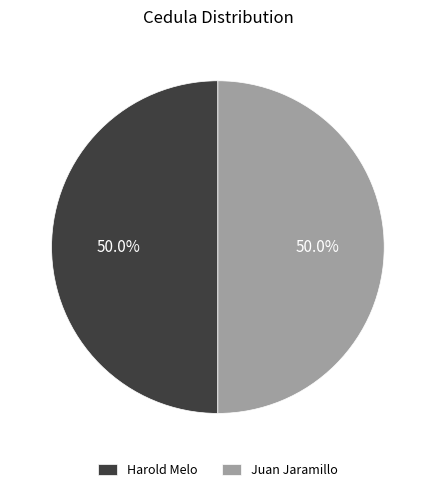

True or false: Harold Melo accounts for 59% of the total.

False